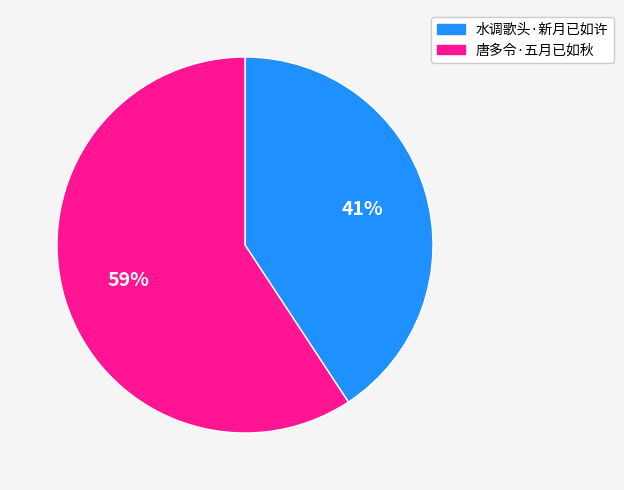

To the nearest percent, what is the combined percentage of 唐多令·五月已如秋 and 水调歌头·新月已如许?

100%